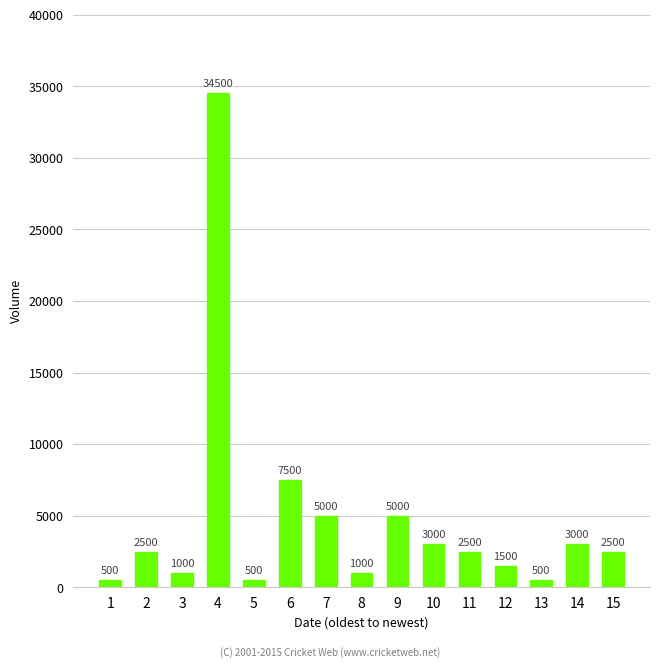

What is the change in value from 9 to 10?

-2000